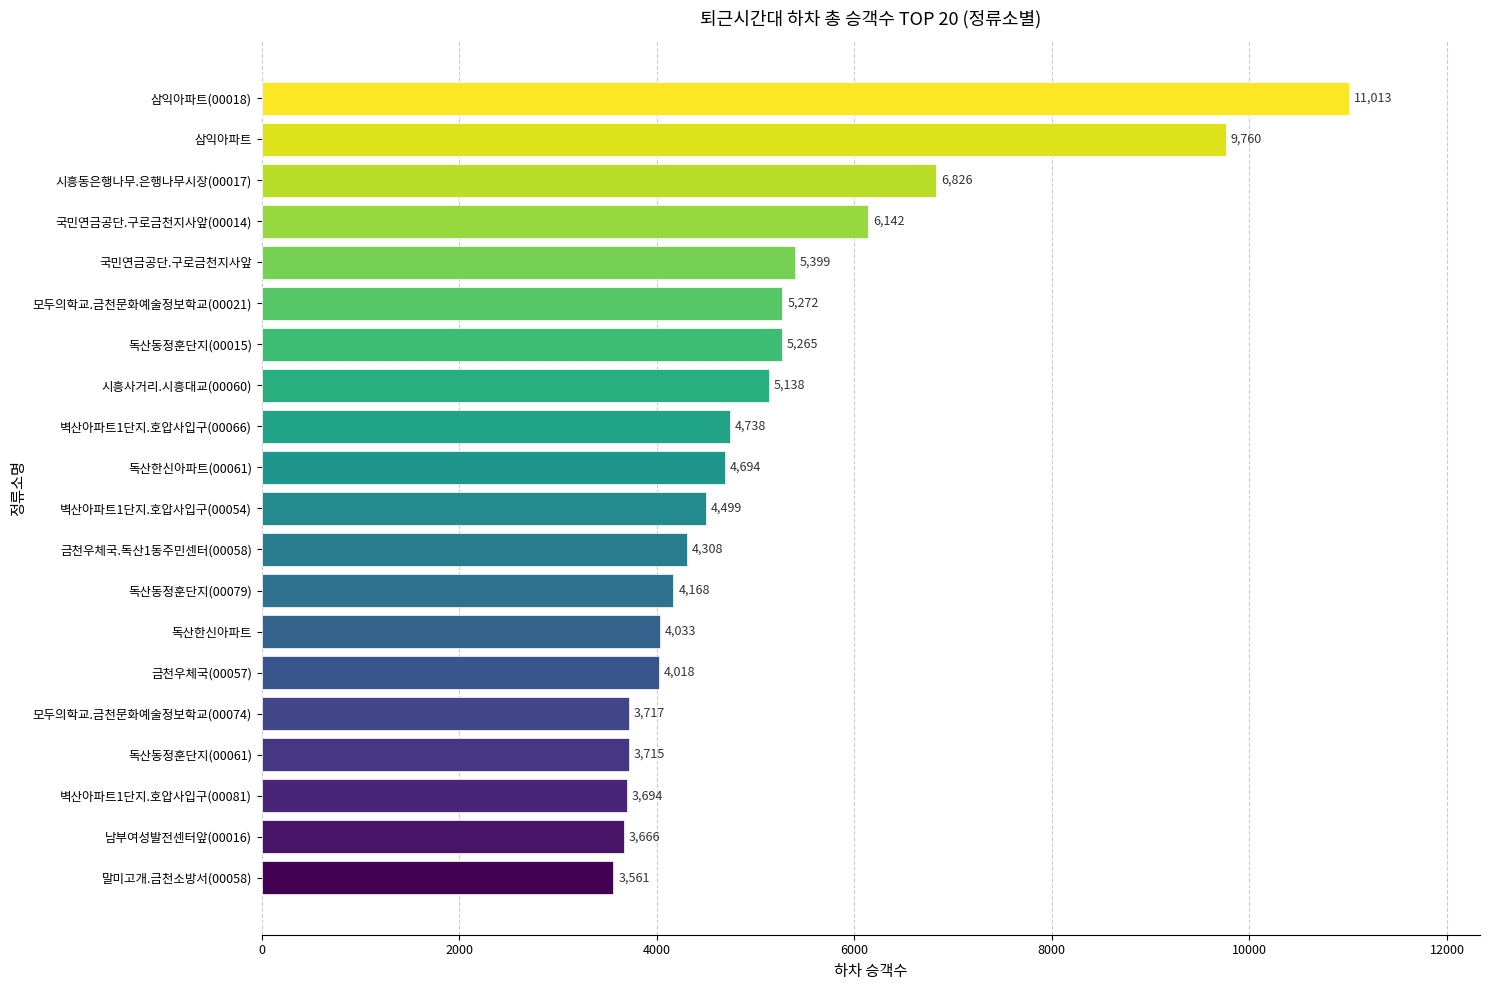

Which label corresponds to the smallest value in the chart?

말미고개.금천소방서(00058)